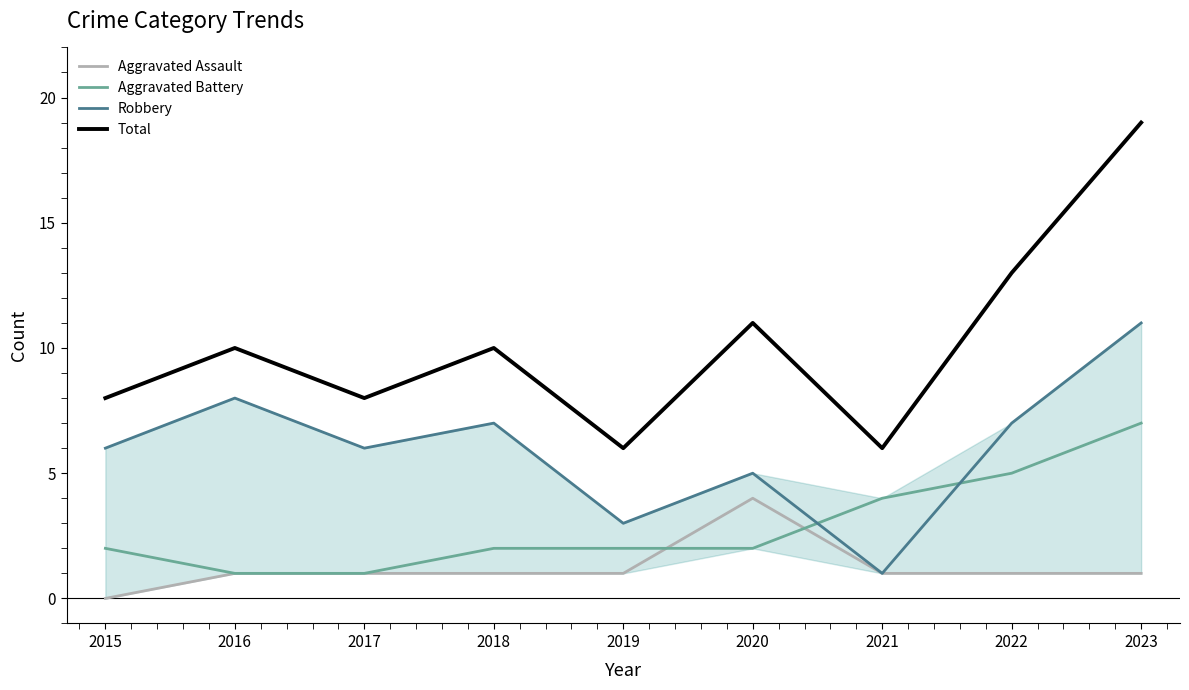

How many data points in Robbery are less than 6?

3